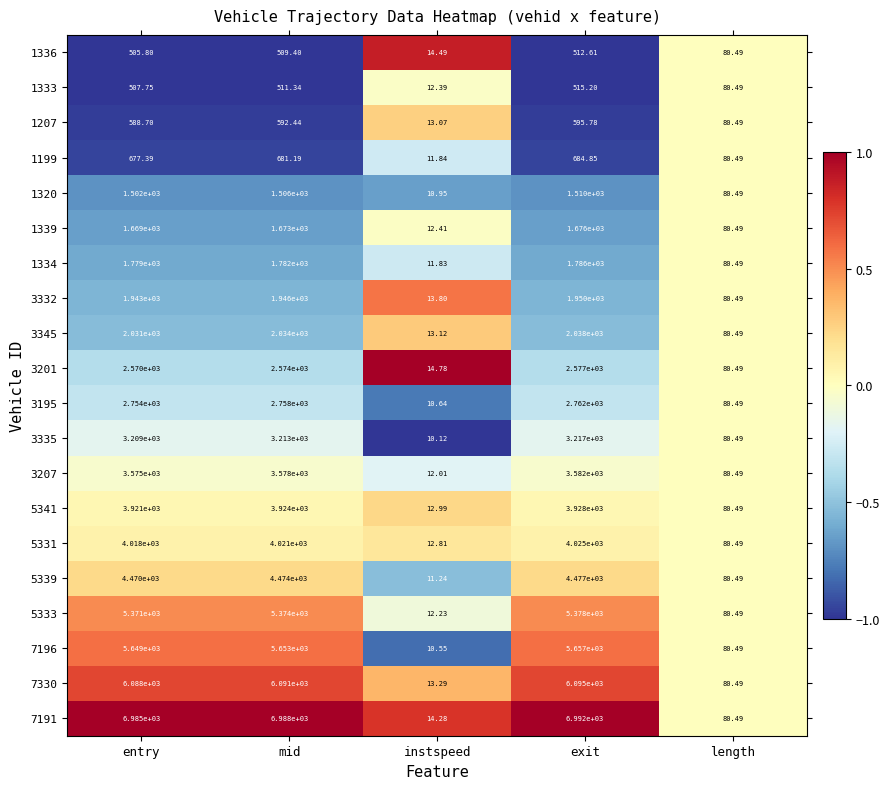

How many categories are shown in the chart?

5